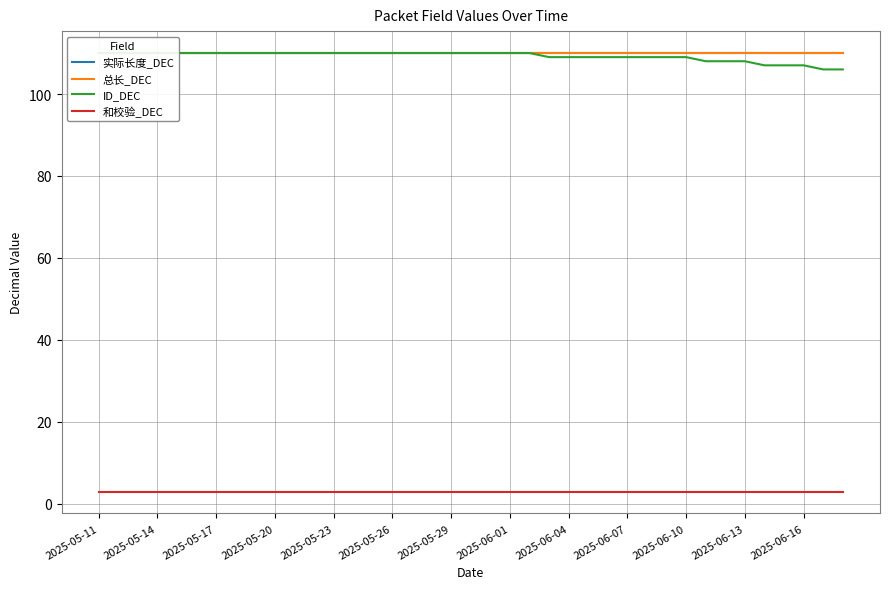

List the series in order of their peak value, highest first.

实际长度_DEC, 总长_DEC, ID_DEC, 和校验_DEC